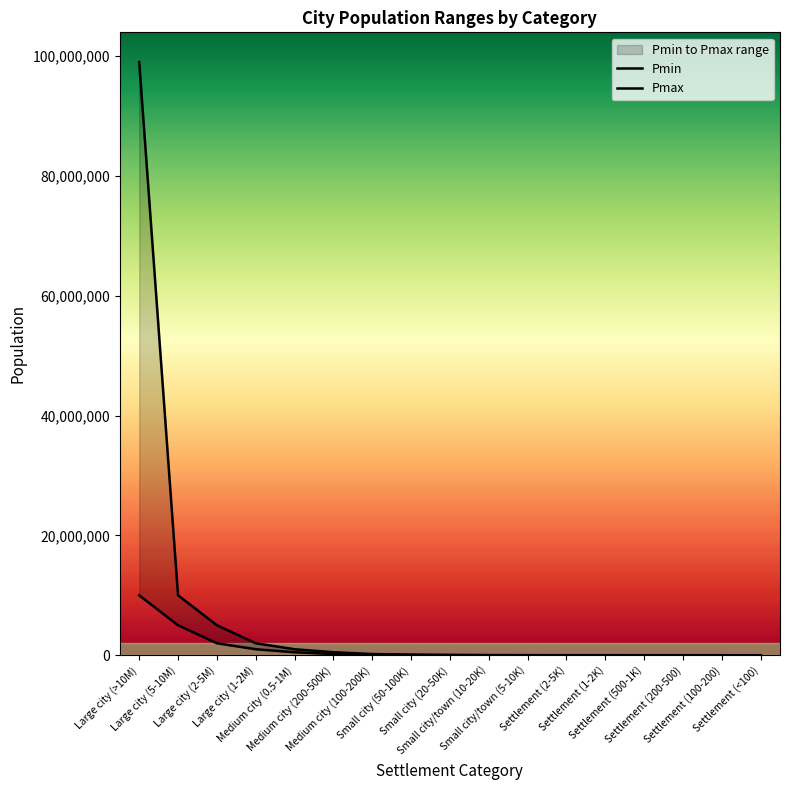

Reading left to right, extract all data points from this chart.

Pmin: Large city (>10M)=10000000	Large city (5-10M)=5000000	Large city (2-5M)=2000000	Large city (1-2M)=1000000	Medium city (0.5-1M)=500000	Medium city (200-500K)=200000	Medium city (100-200K)=100000	Small city (50-100K)=50000	Small city (20-50K)=20000	Small city/town (10-20K)=10000	Small city/town (5-10K)=5000	Settlement (2-5K)=2000	Settlement (1-2K)=1000	Settlement (500-1K)=500	Settlement (200-500)=200	Settlement (100-200)=100	Settlement (<100)=0
Pmax: Large city (>10M)=99000000	Large city (5-10M)=10000000	Large city (2-5M)=5000000	Large city (1-2M)=2000000	Medium city (0.5-1M)=1000000	Medium city (200-500K)=500000	Medium city (100-200K)=200000	Small city (50-100K)=100000	Small city (20-50K)=50000	Small city/town (10-20K)=20000	Small city/town (5-10K)=10000	Settlement (2-5K)=5000	Settlement (1-2K)=2000	Settlement (500-1K)=1000	Settlement (200-500)=500	Settlement (100-200)=200	Settlement (<100)=100